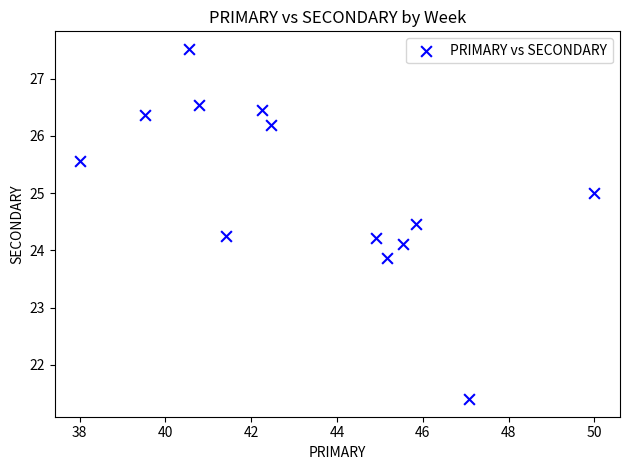

List the coordinates of all points as (Y, X) pairs, reading left to right.

(25.6, 38.0)  (26.4, 39.5)  (27.5, 40.5)  (26.5, 40.8)  (24.2, 41.4)  (26.4, 42.2)  (26.2, 42.5)  (24.2, 44.9)  (23.9, 45.2)  (24.1, 45.5)  (24.5, 45.8)  (21.4, 47.1)  (25.0, 50.0)